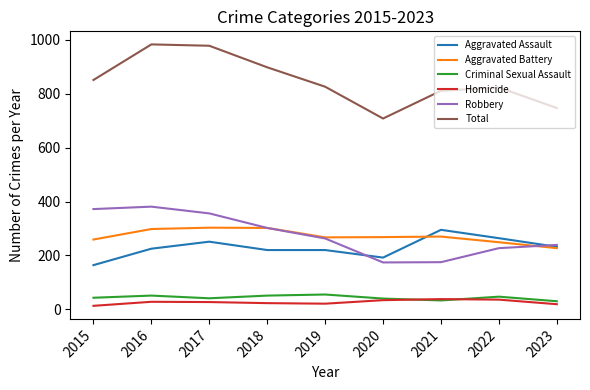

Which series changed the most between 2018 and 2020?

Total